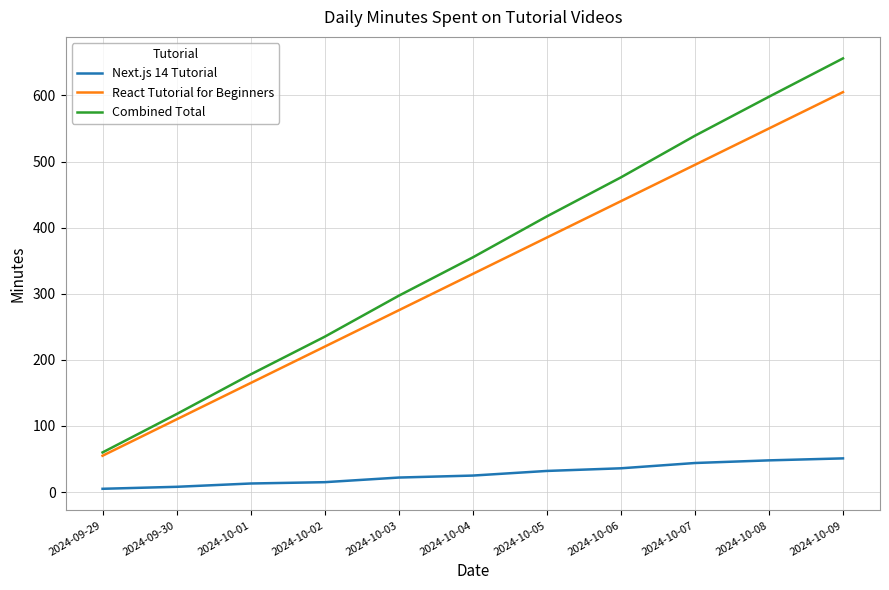

At how many categories does at least one series exceed 108?

10